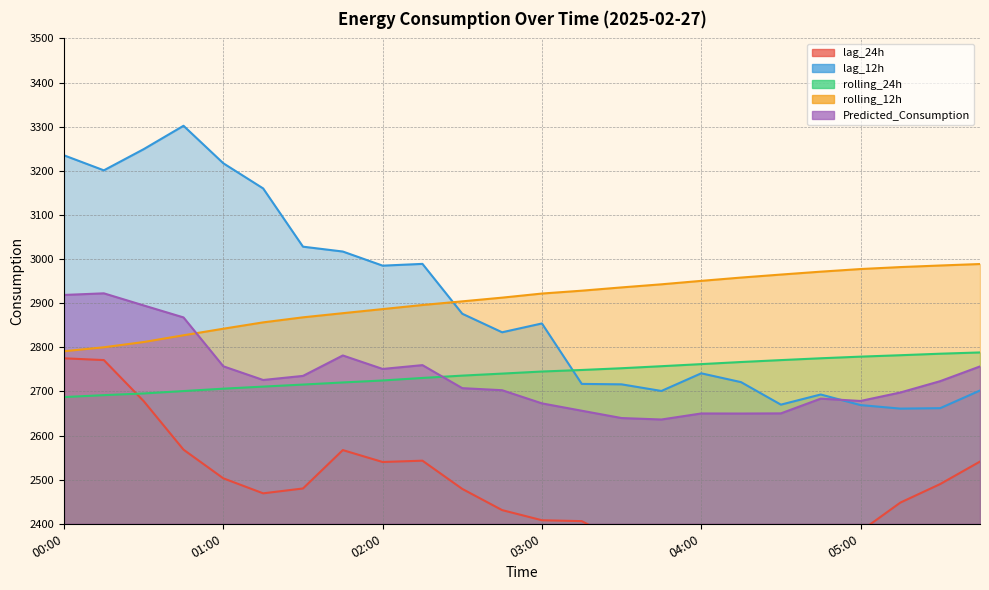

Between 04:00 and 04:15, which is larger?

04:00